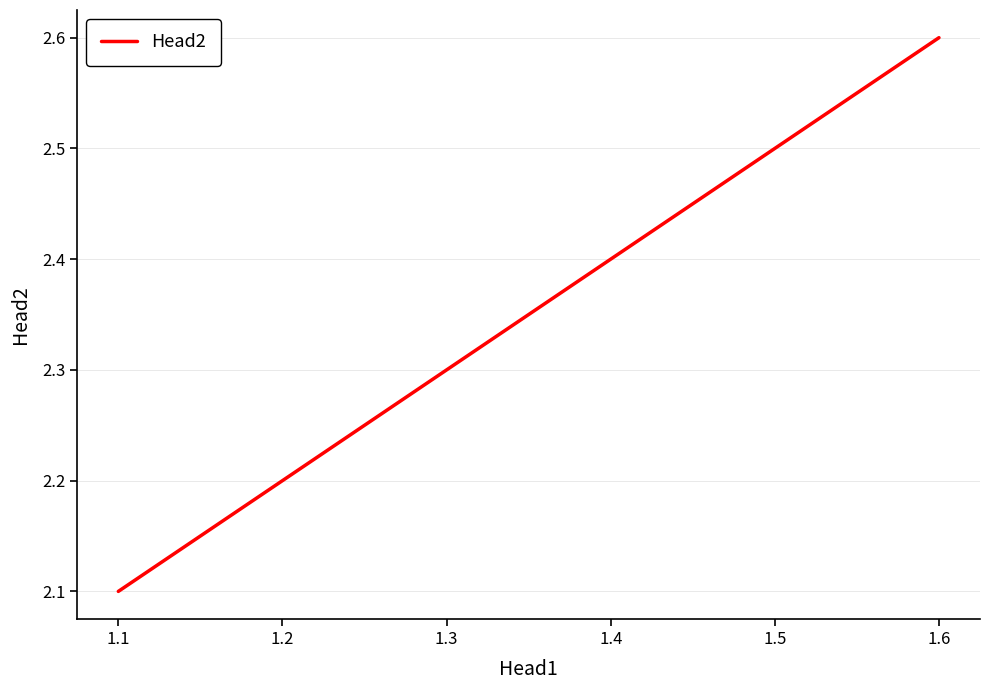

What is the difference between the second highest and second lowest values?

0.3